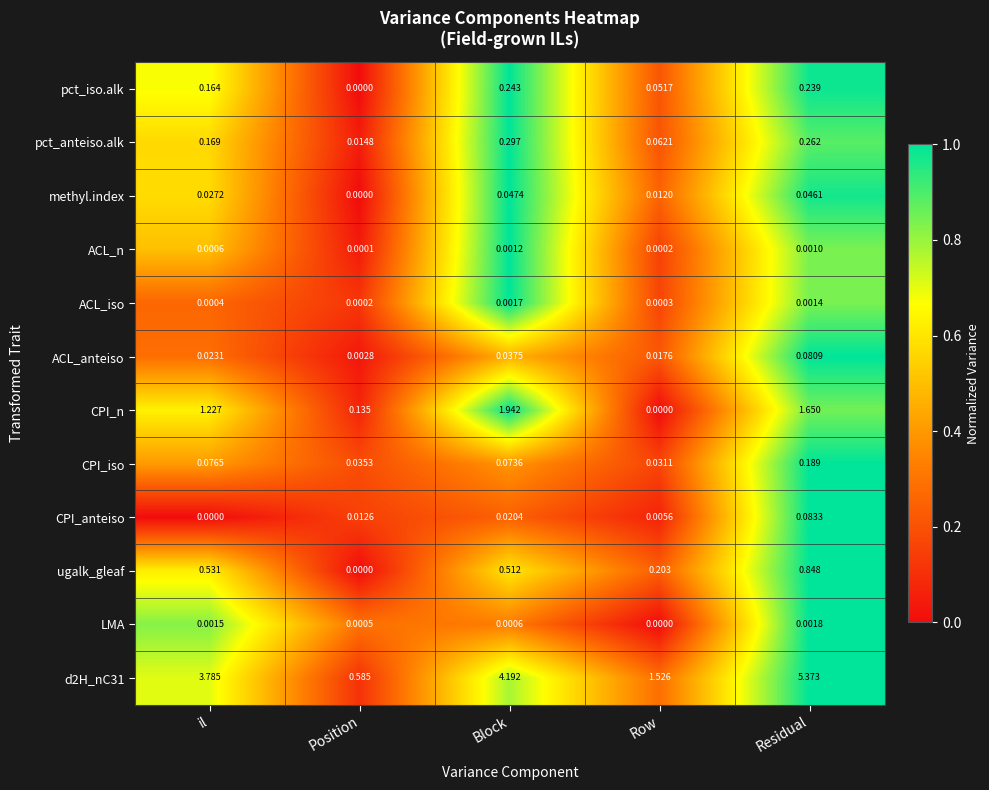

Rank the categories by ACL_iso value from highest to lowest.

Block, Residual, il, Row, Position